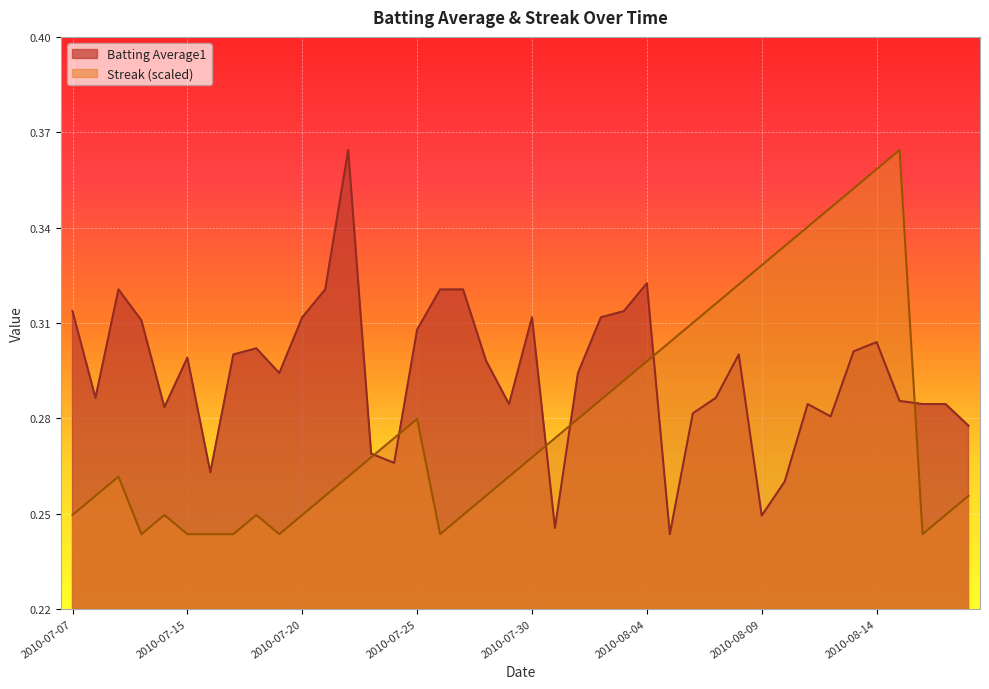

What is the label of the 32nd point from the right?

2010-07-18